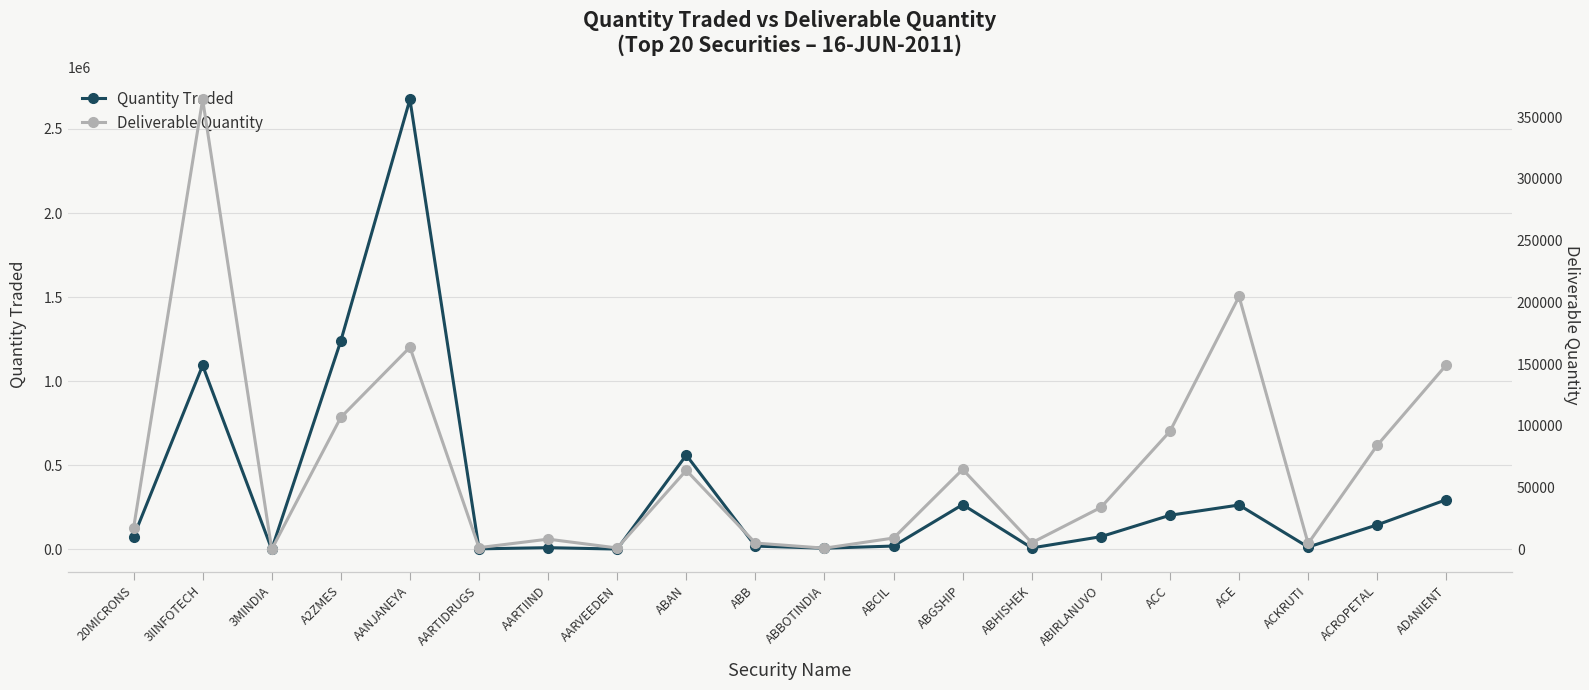

Rank the series by their maximum value, from lowest to highest.

Deliverable Quantity, Quantity Traded